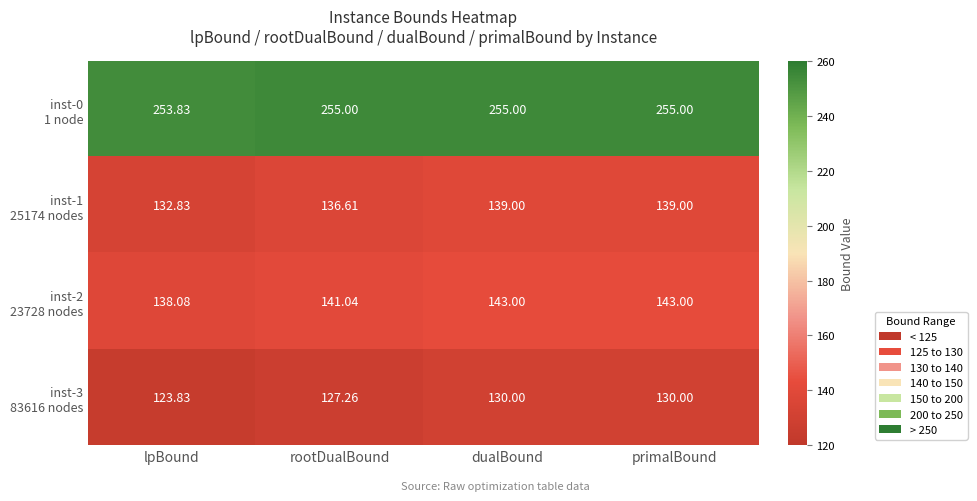

Which category has the lowest value across all series?

lpBound